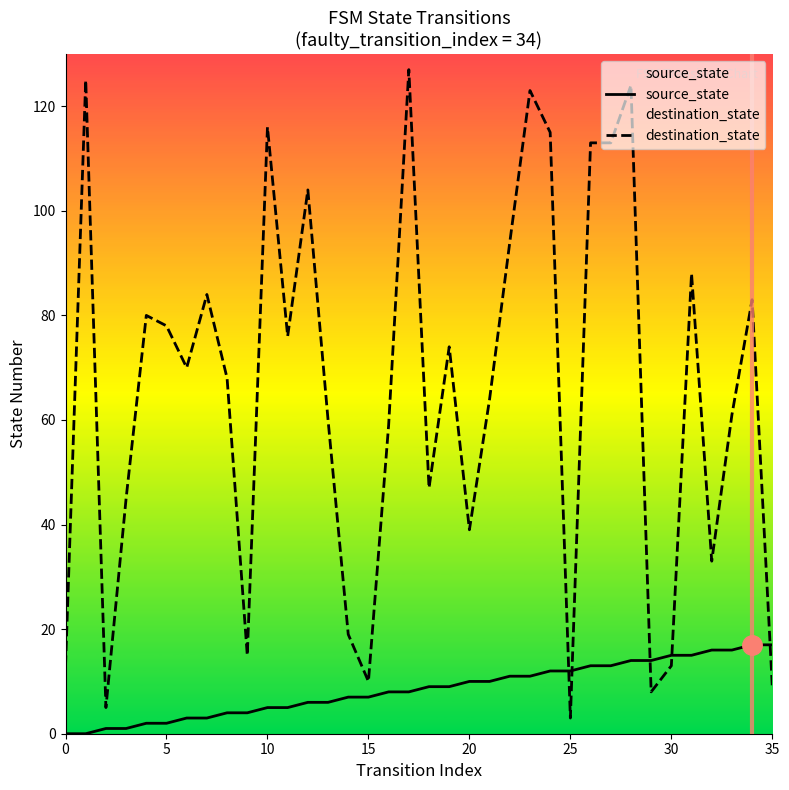

What is the label of the 15th point from the left?

14